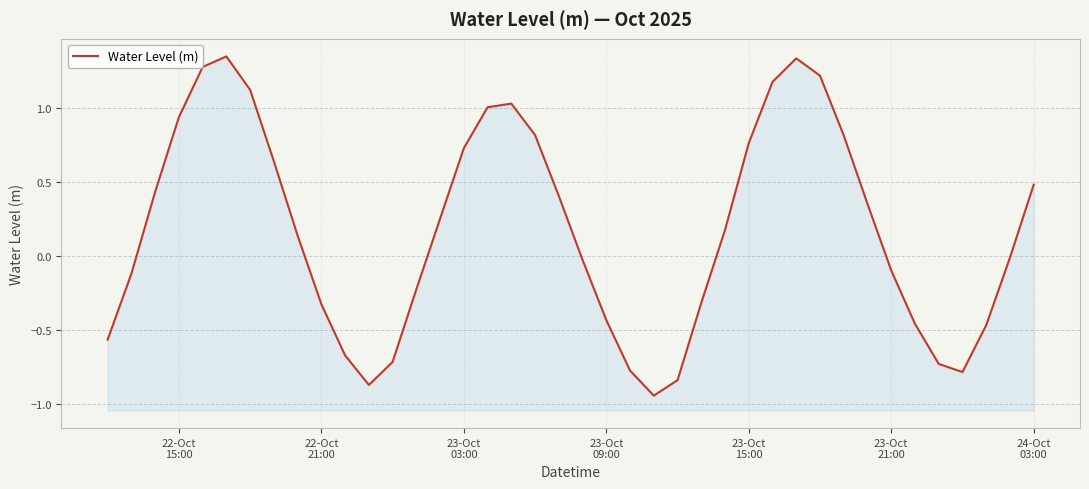

What is the difference between the second highest and second lowest values?

2.2